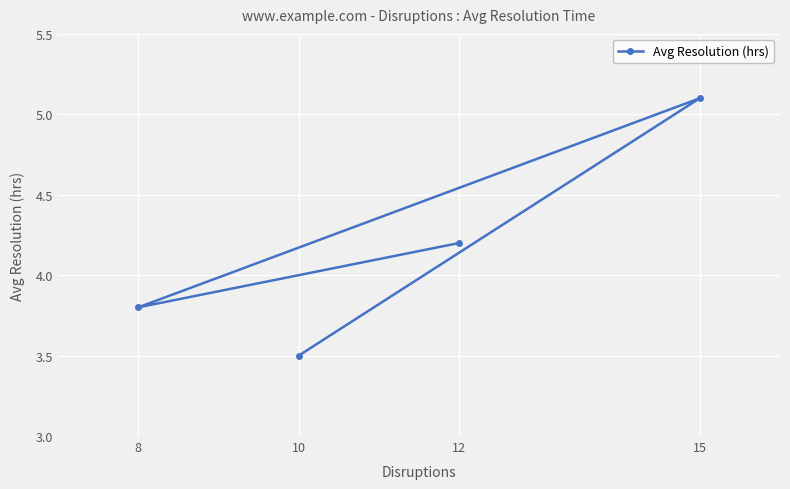

Reading left to right, list all the values displayed in this chart.

8=3.8	10=3.5	12=4.2	15=5.1